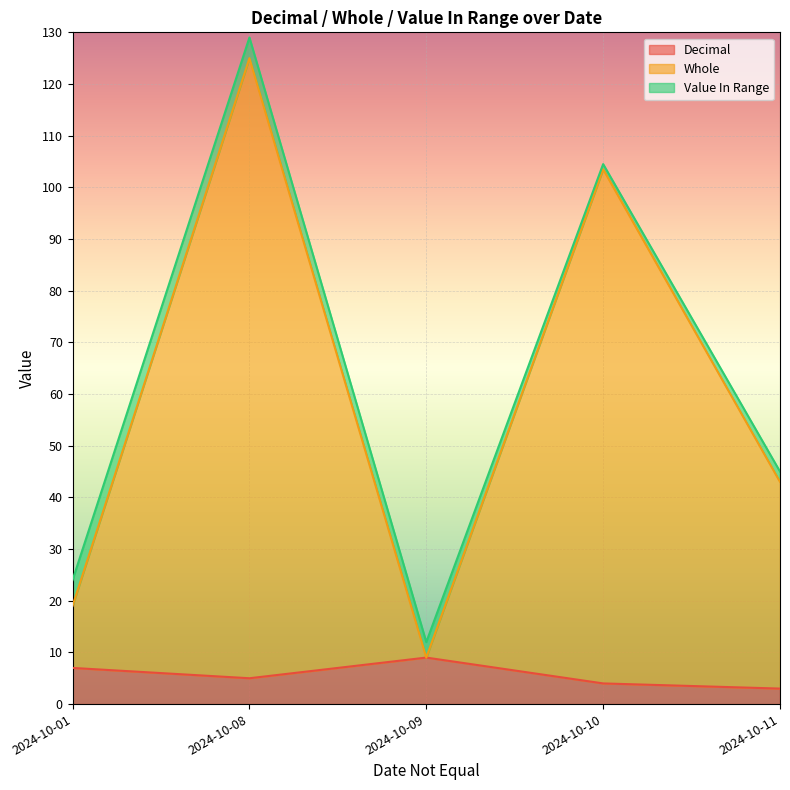

List the labels in order of Value In Range value, smallest first.

2024-10-10, 2024-10-11, 2024-10-09, 2024-10-08, 2024-10-01